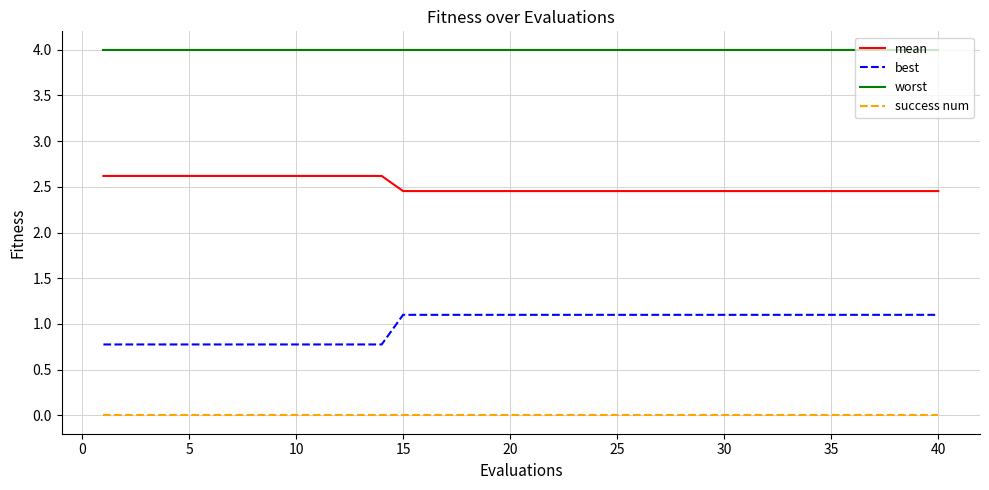

True or false: best and mean cross at least once.

False